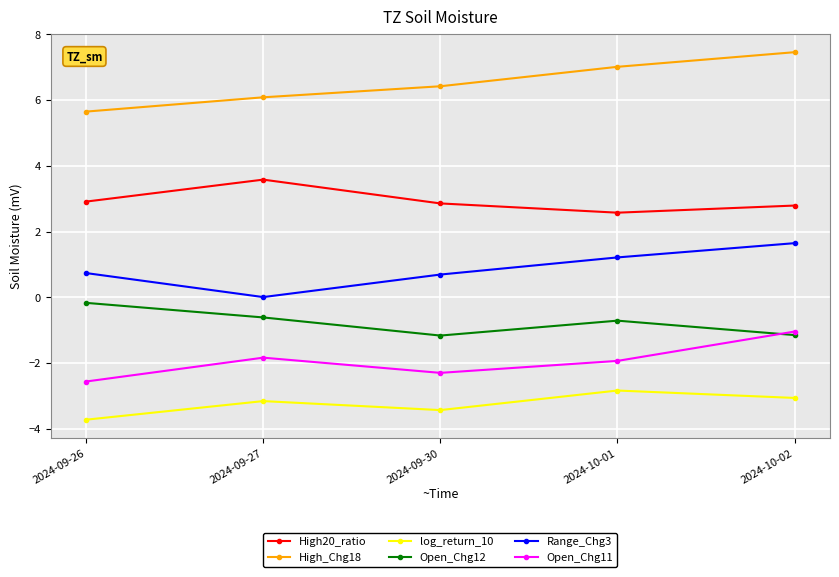

What is the smallest value displayed?

-3.7